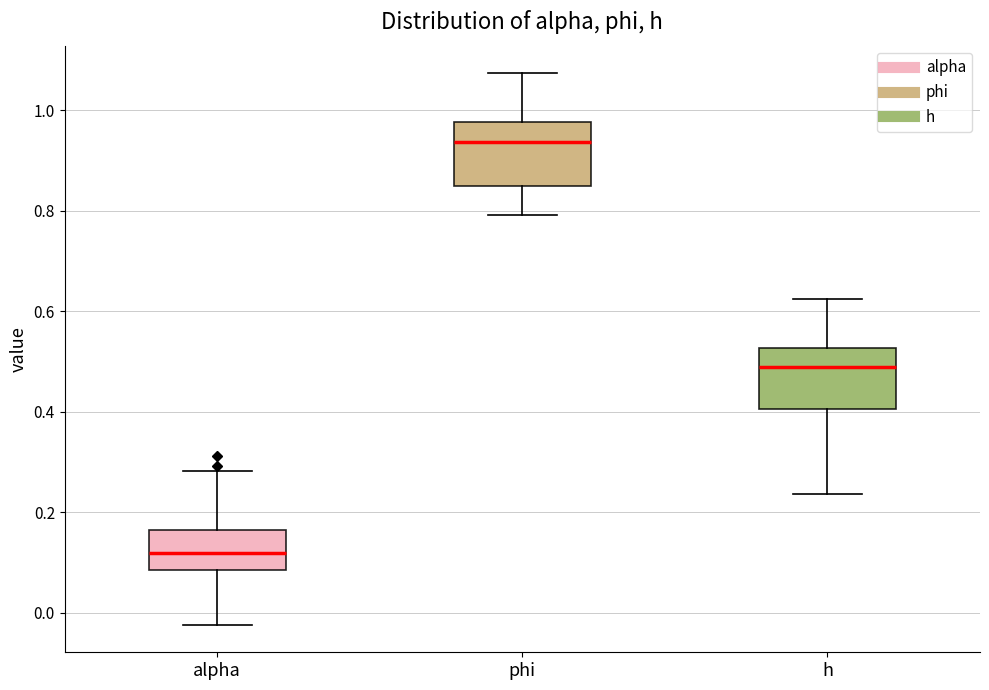

Reading left to right, transcribe this box plot: for each box, give where its median line is, the range the box spans, and where its two whiskers end, as read against the y-axis. The values are not printed on the chart, so give them approximately, as read against the axis.

alpha: median 0.12, box 0.08 to 0.16, whiskers -0.02 to 0.28
phi: median 0.94, box 0.84 to 0.98, whiskers 0.80 to 1.08
h: median 0.48, box 0.40 to 0.52, whiskers 0.24 to 0.62